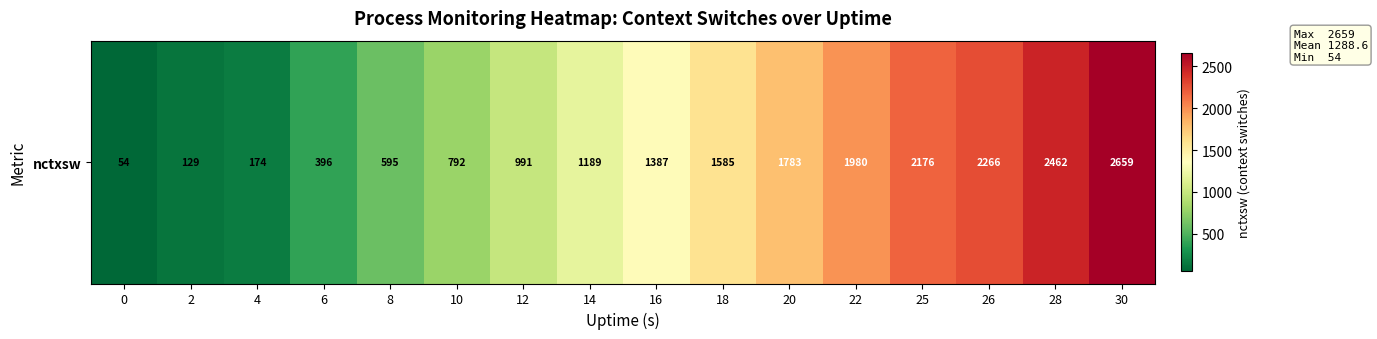

Which label corresponds to the largest value in the chart?

30